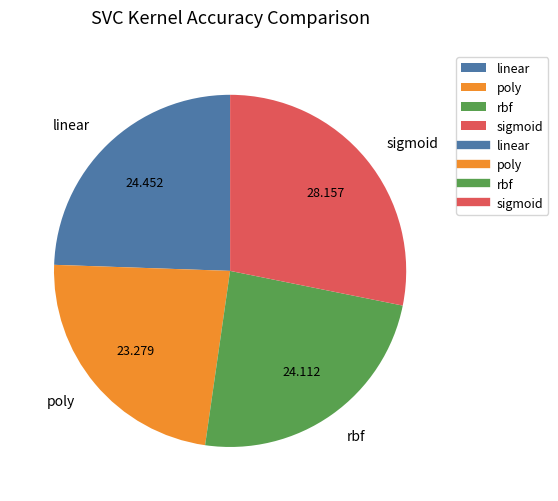

Which has a higher value, sigmoid or poly?

sigmoid